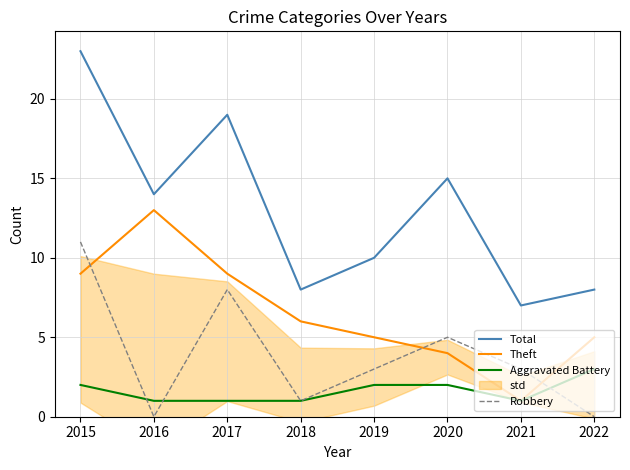

Reading left to right, what are all the values shown in this chart?

Total: 23	14	19	8	10	15	7	8
Theft: 9	13	9	6	5	4	1	5
Aggravated Battery: 2	1	1	1	2	2	1	3
Robbery: 11	0	8	1	3	5	3	0